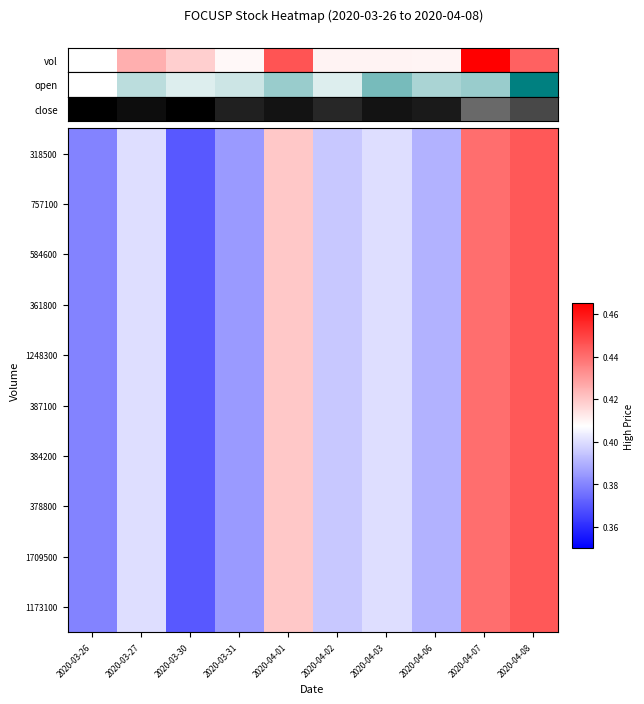

Count the number of data series in this chart.

10